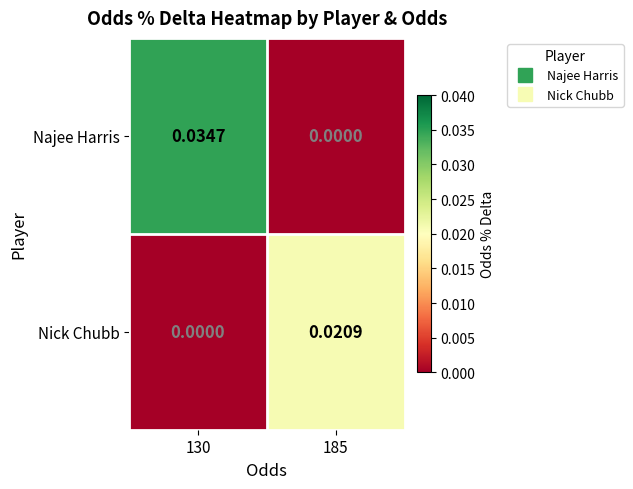

Rank the series by their maximum value, from highest to lowest.

Najee Harris, Nick Chubb